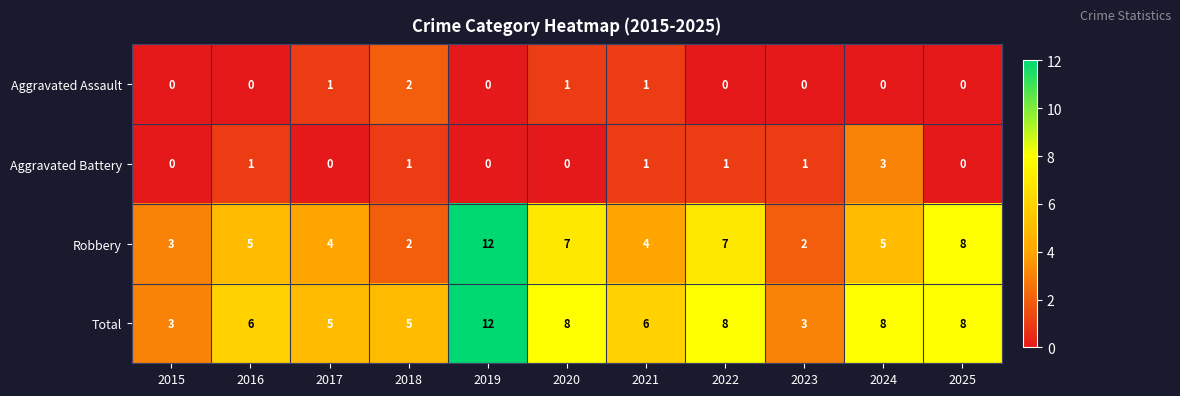

Count the number of data series in this chart.

4